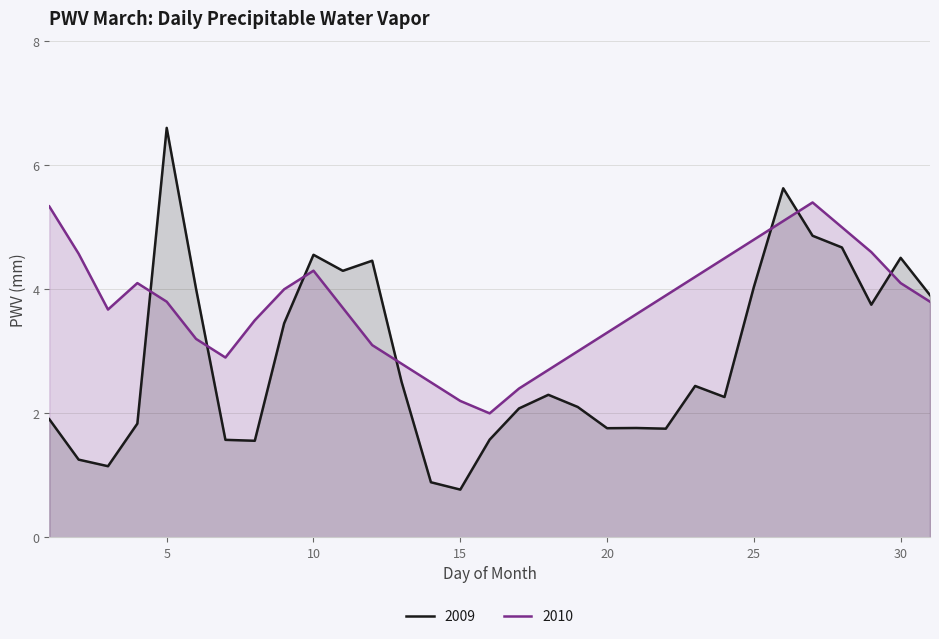

How many series are shown in this chart?

2